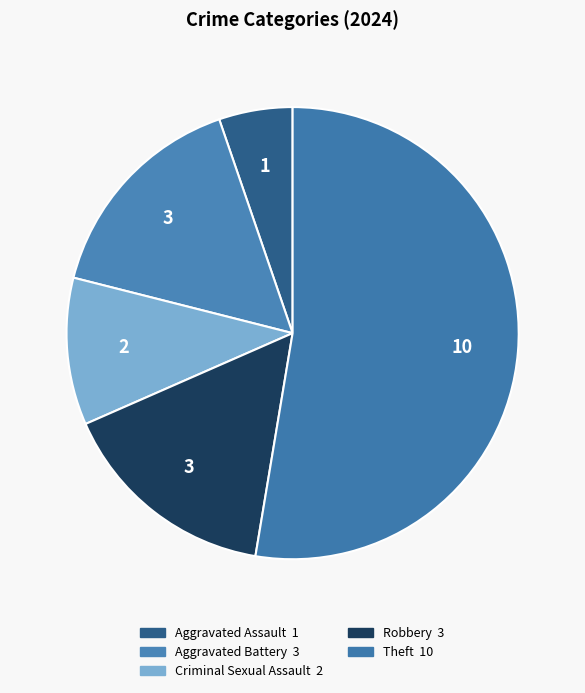

How many slices are in this pie chart?

5